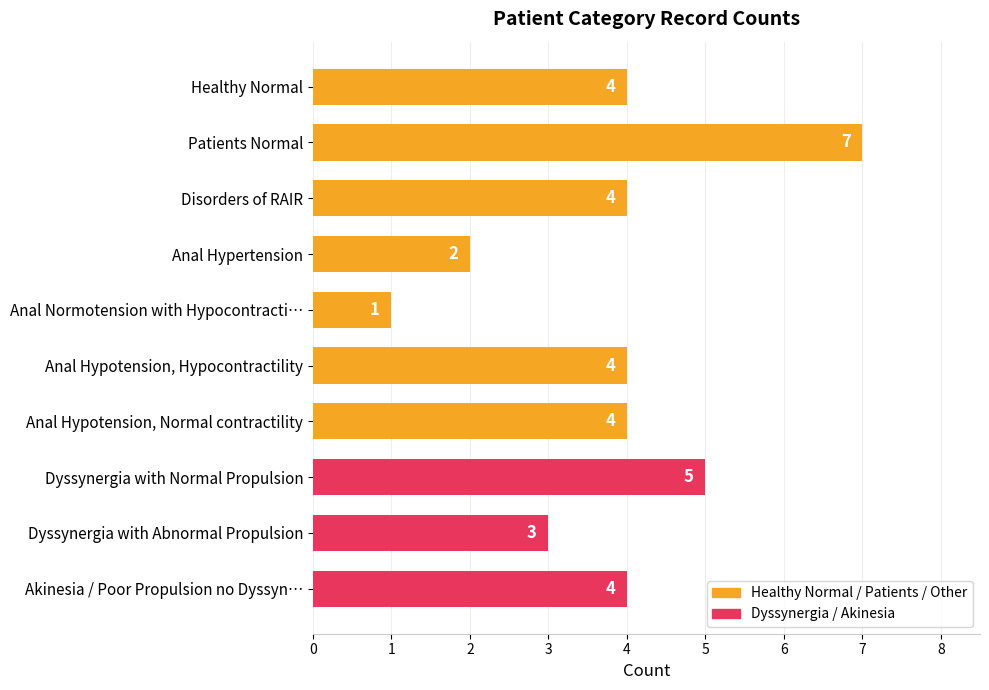

At which category does the chart reach its peak across all series?

Patients Normal